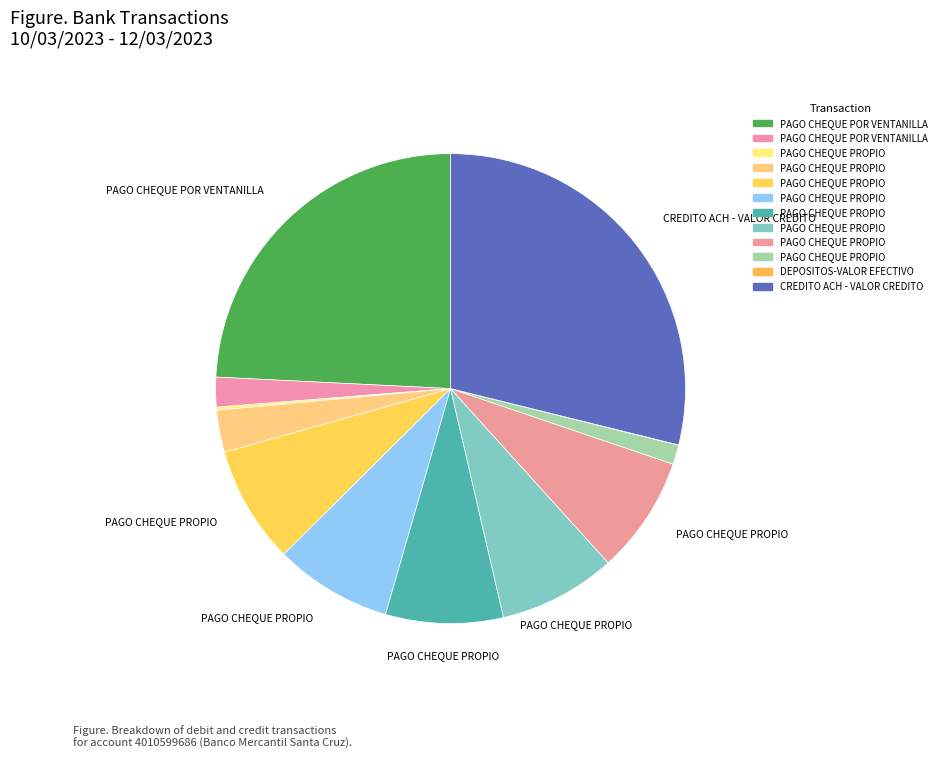

To the nearest percent, what is the difference between the largest and smallest slice percentages?

29%